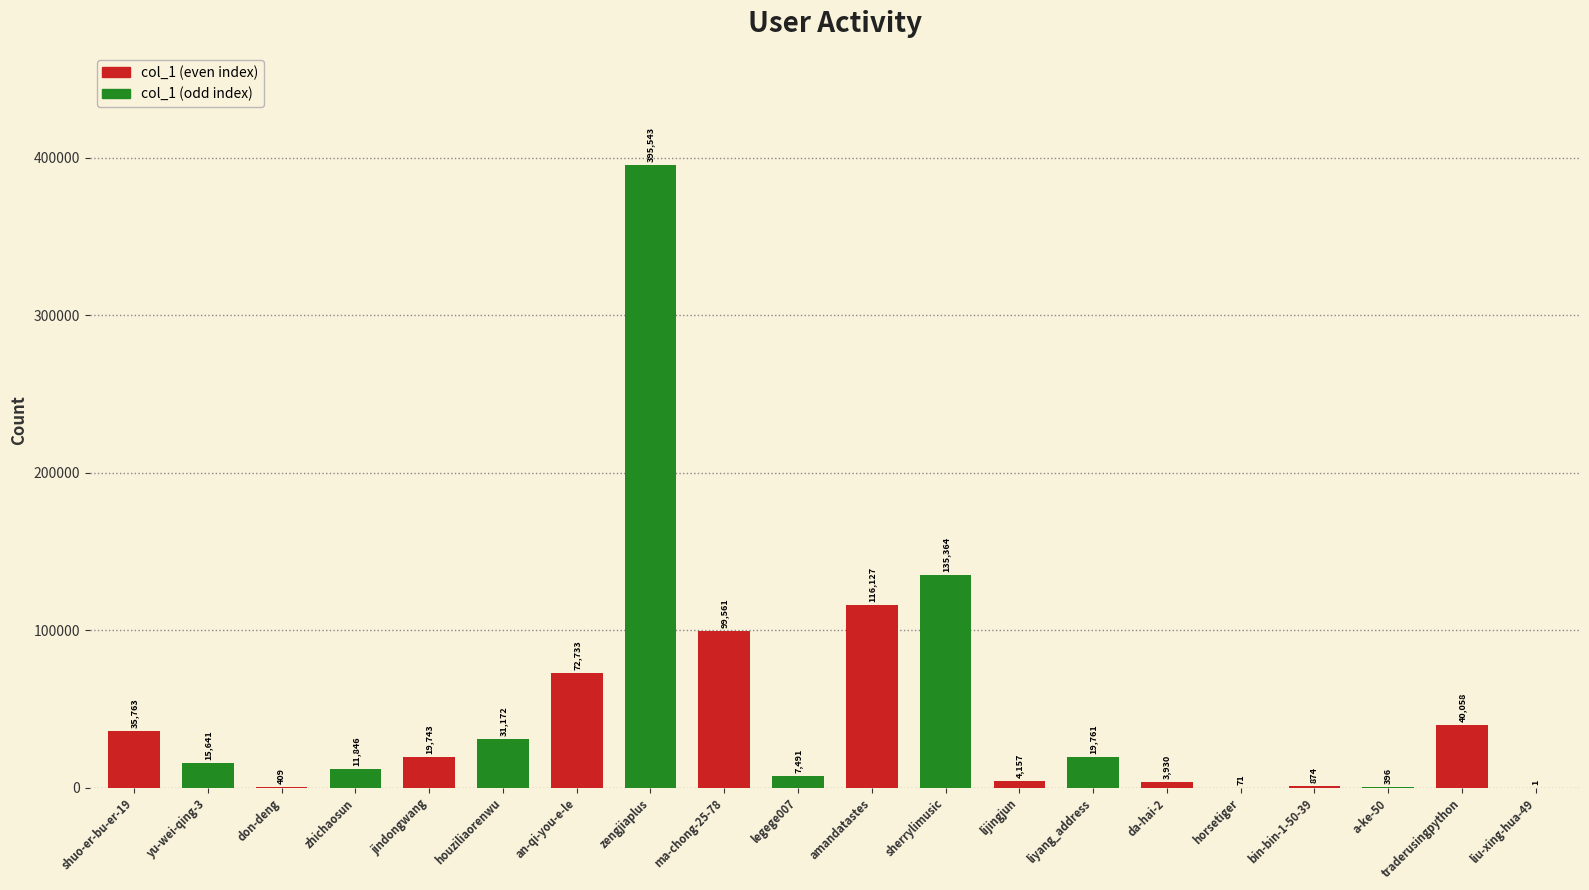

How many distinct data groups are displayed?

2